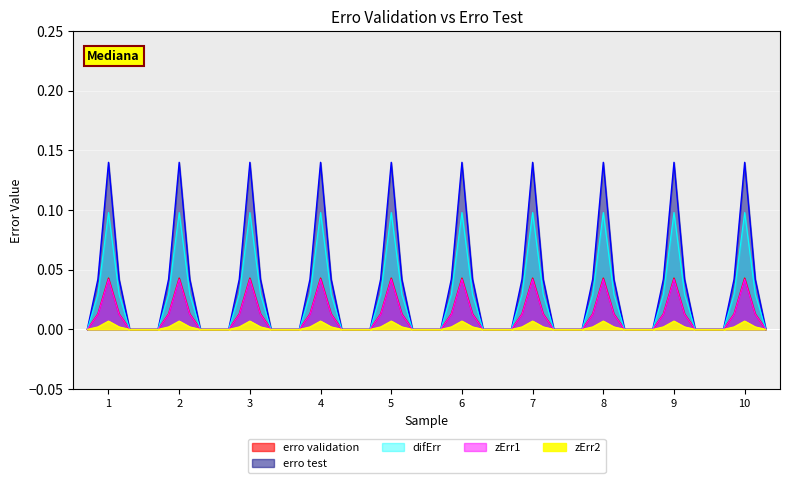

True or false: erro test and erro validation cross at least once.

False